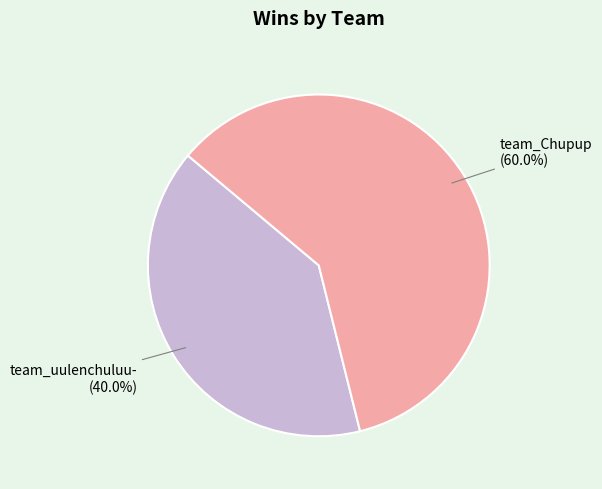

Which category has the smallest portion of the pie?

team_uulenchuluu-